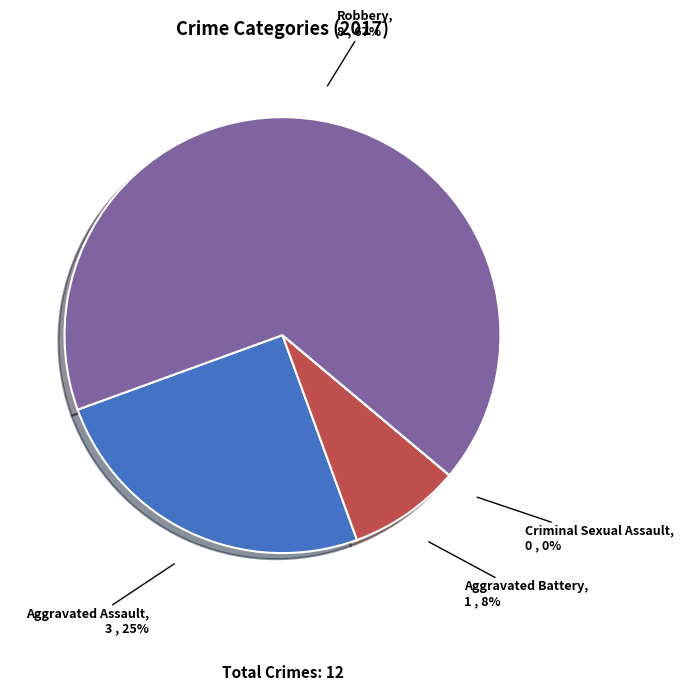

To the nearest percent, what is the average slice percentage?

25%